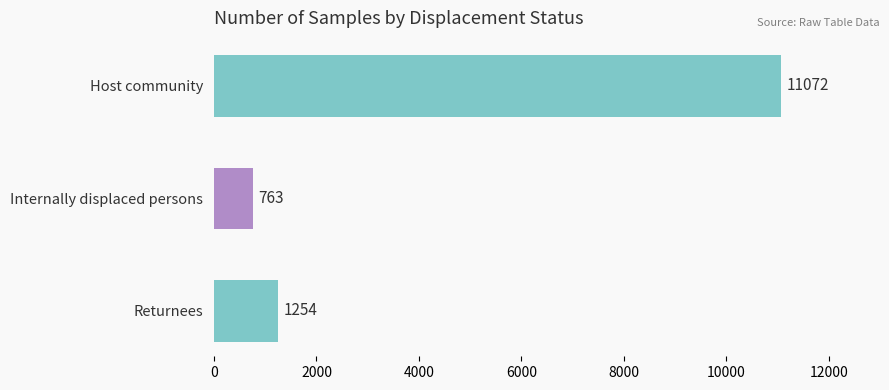

What is the smallest value displayed?

763